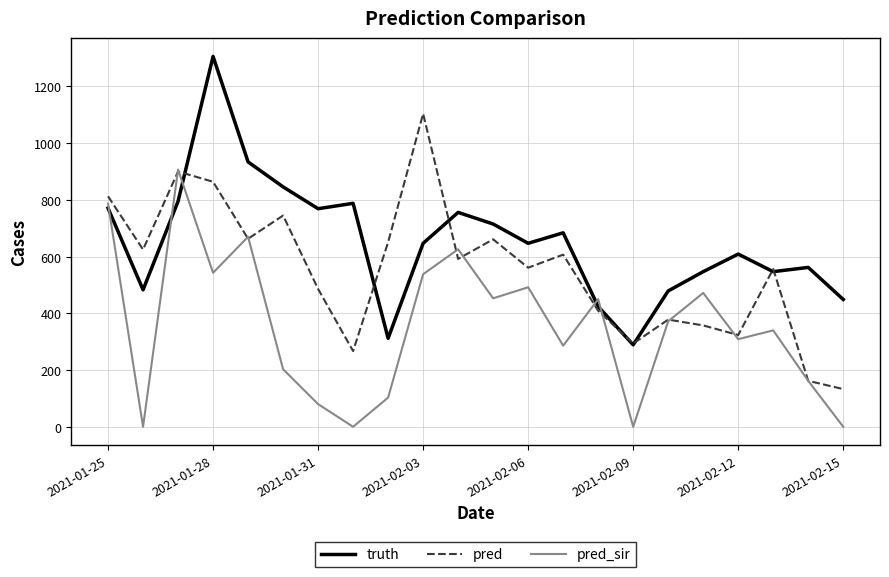

Rank the series by their average value, from lowest to highest.

pred_sir, pred, truth